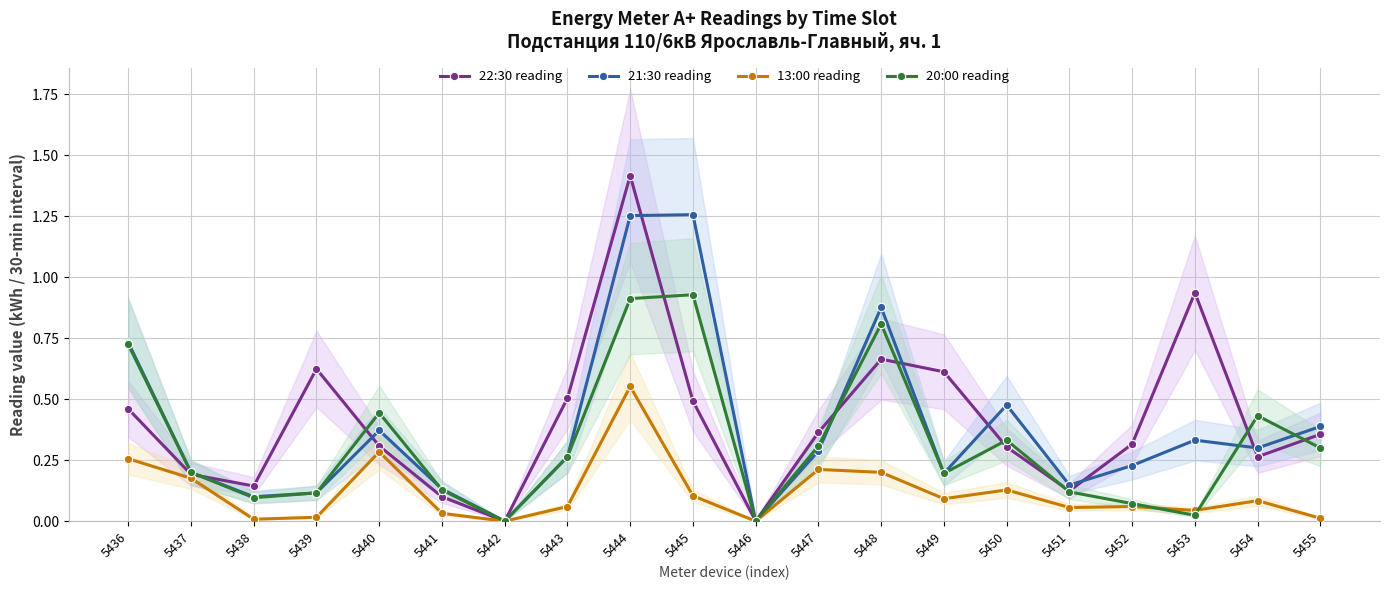

What is the average value of the 20:00 reading series?

0.3